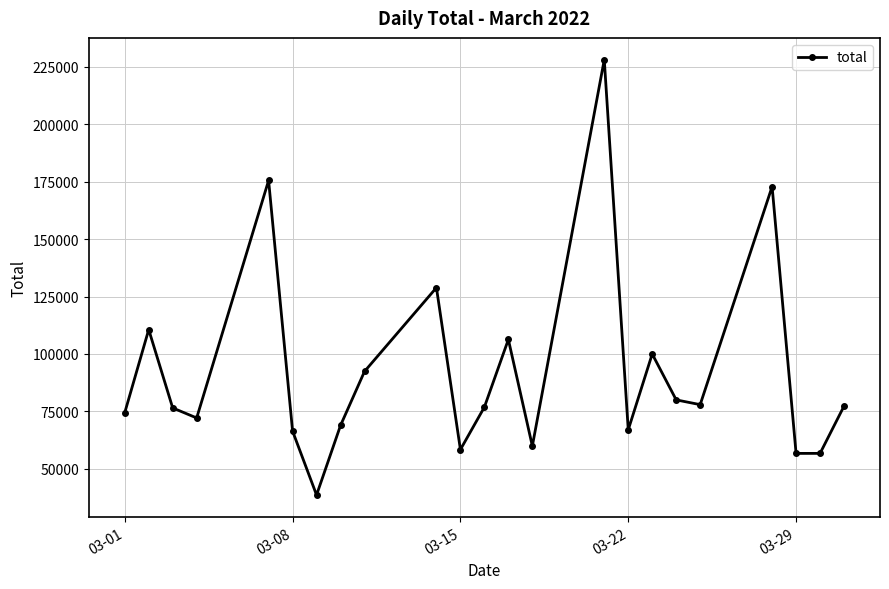

What is the value of the 21st point from the left?

56684.0